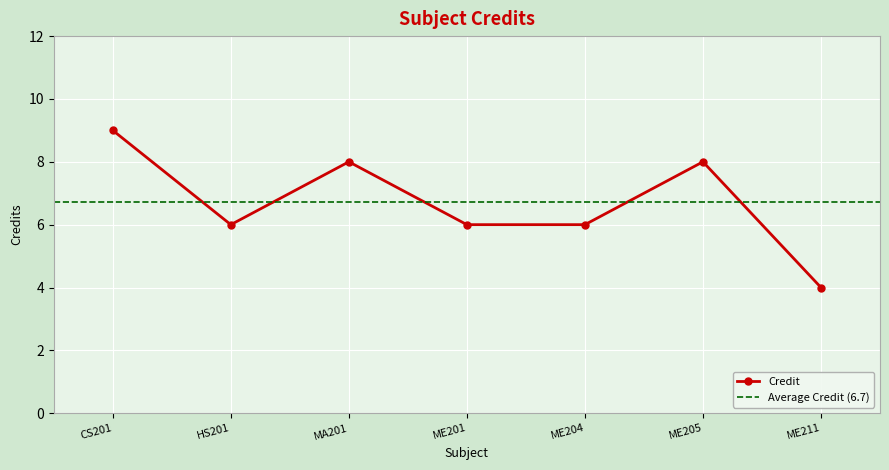

How many points are higher than both their immediate neighbors (excluding endpoints)?

2